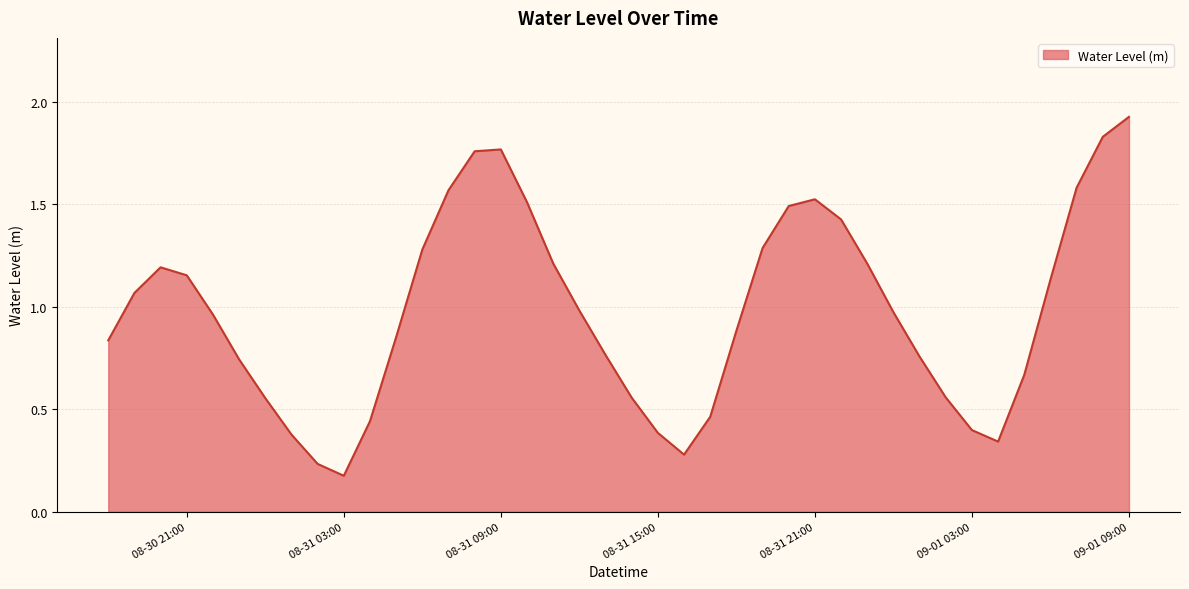

True or false: the data has more than 1 interior local peaks.

True